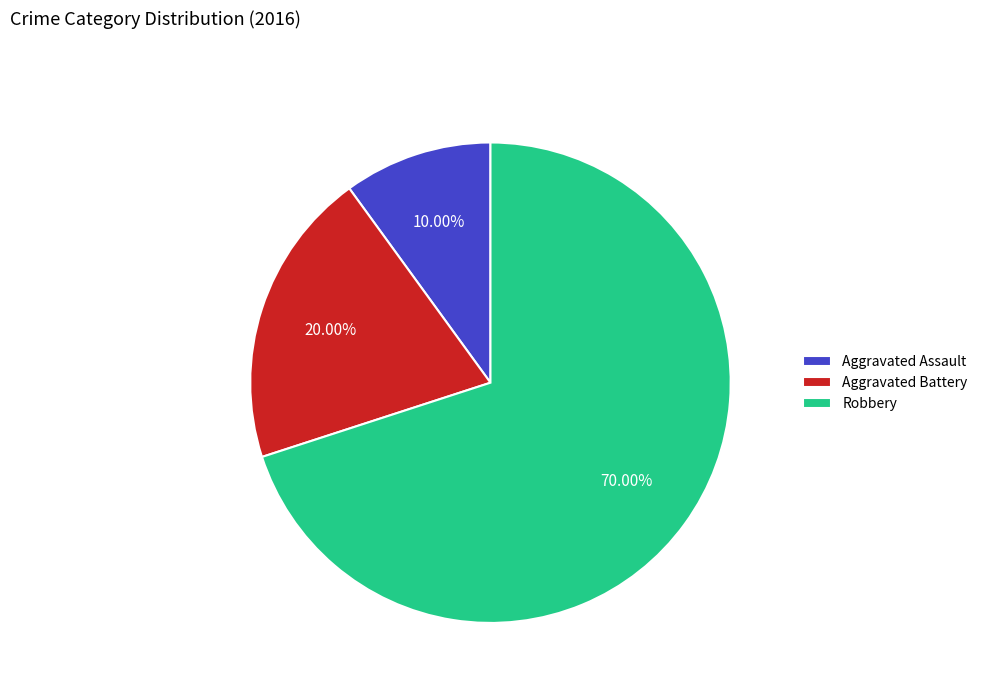

Is it true that Aggravated Assault is 18% of the pie?

False